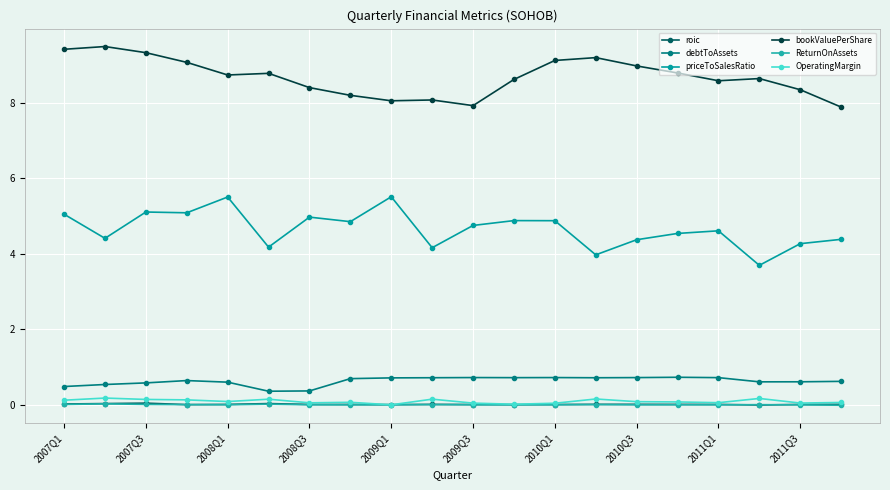

How many interior local peaks does the priceToSalesRatio series have?

6